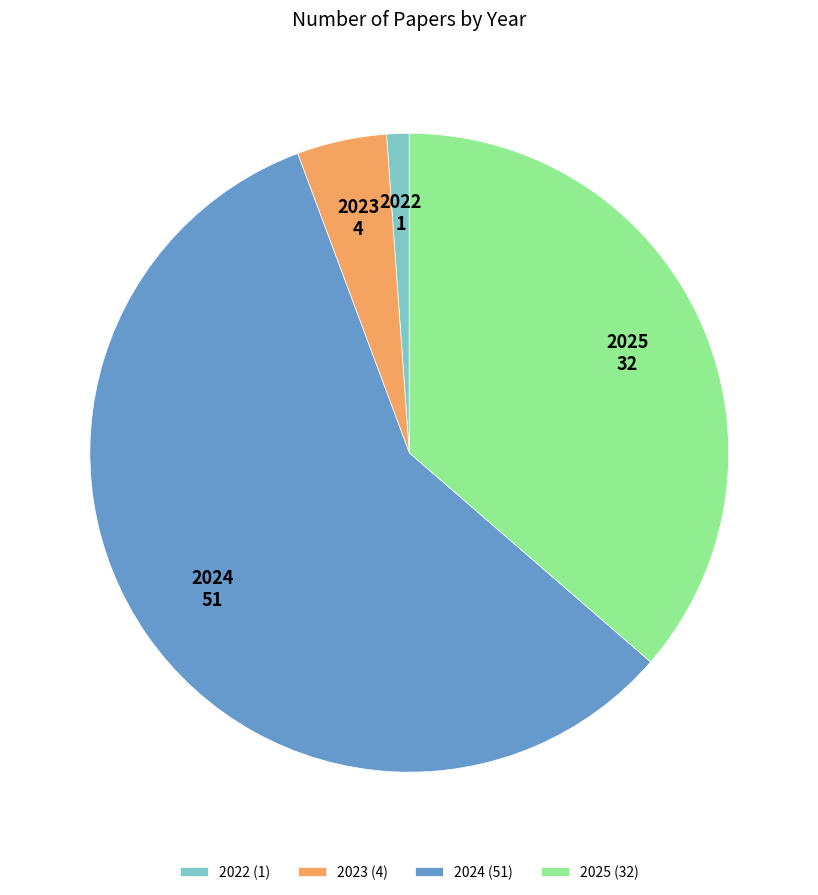

Is there any slice that represents more than half of the pie?

Yes